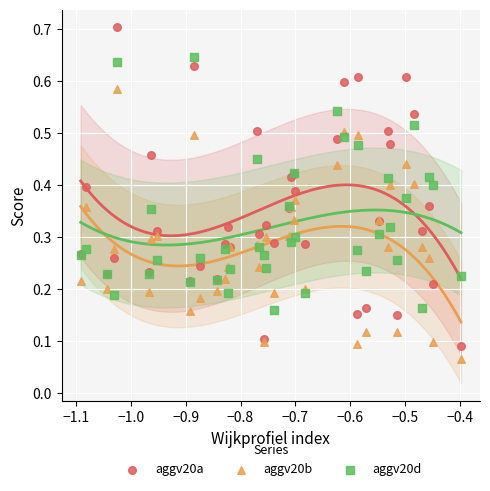

Which series has the widest spread of Y values?

aggv20a